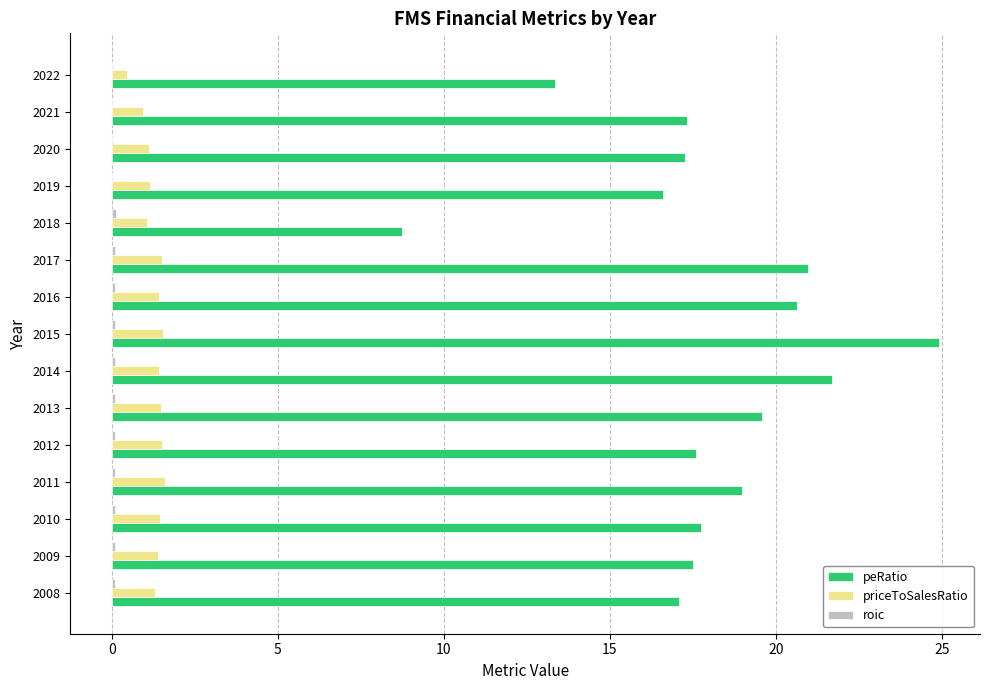

True or false: priceToSalesRatio has a value of 0.3 at 2008.

False